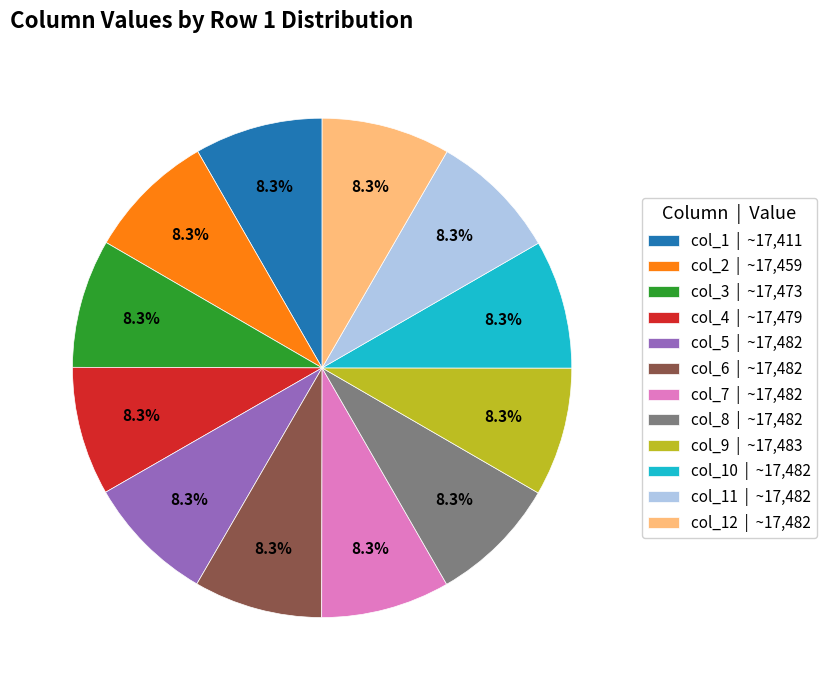

To the nearest percent, what is the average slice percentage?

8%